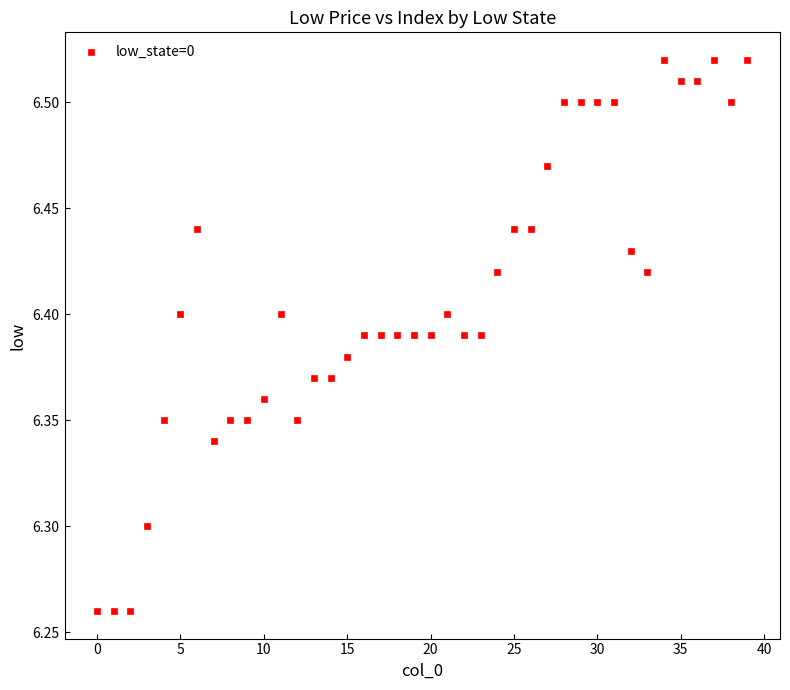

What is the range of Y values (max minus min)?

0.3